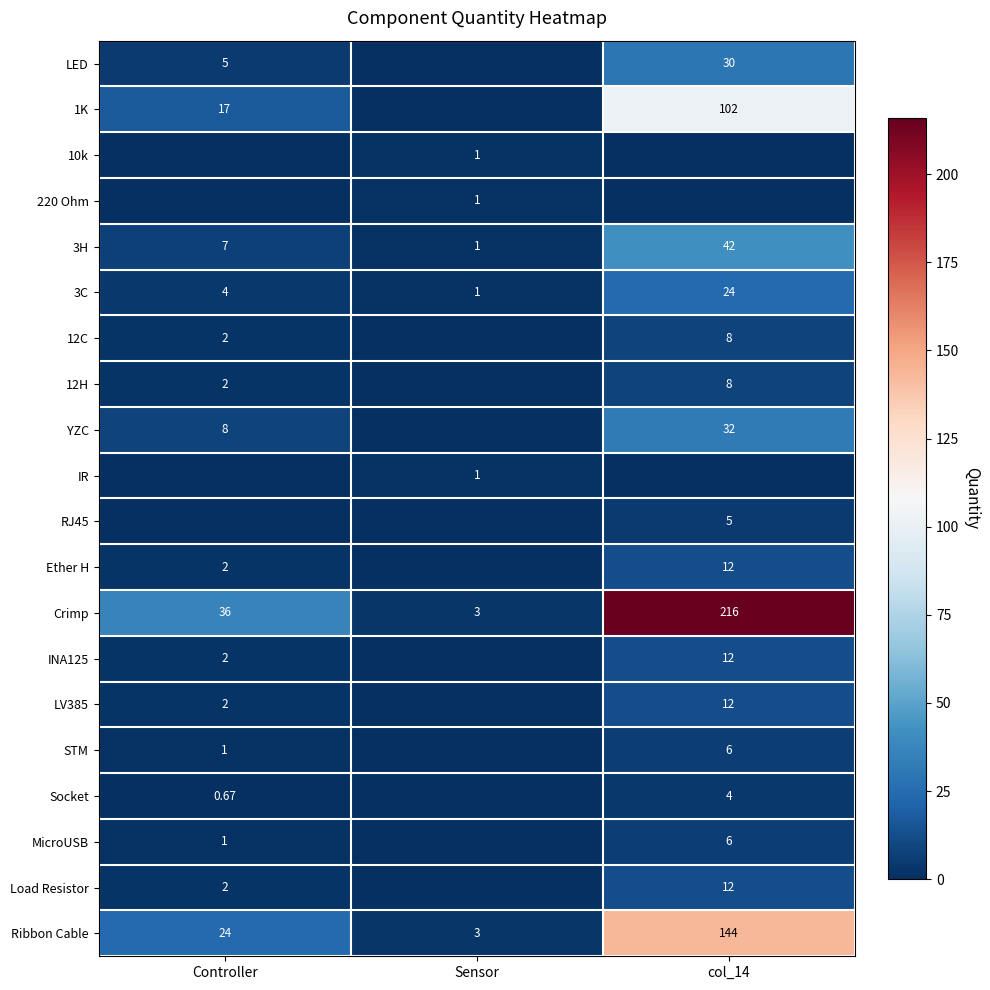

At which label is Ribbon Cable closest to 73?

Controller